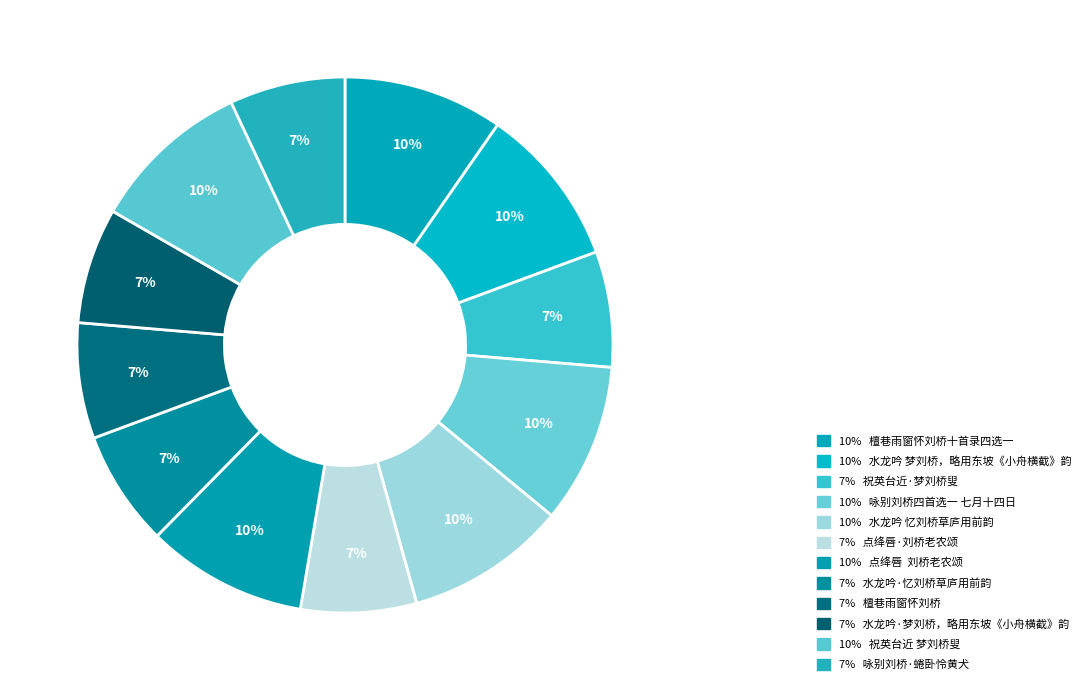

Count the number of slices in the pie.

12